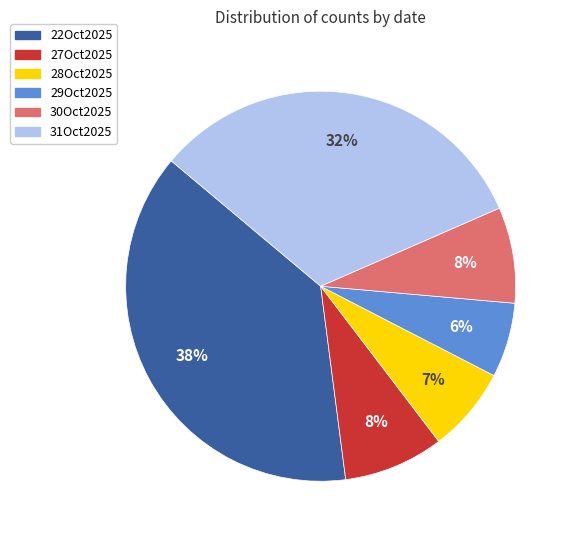

What is the largest slice in the pie chart?

22Oct2025